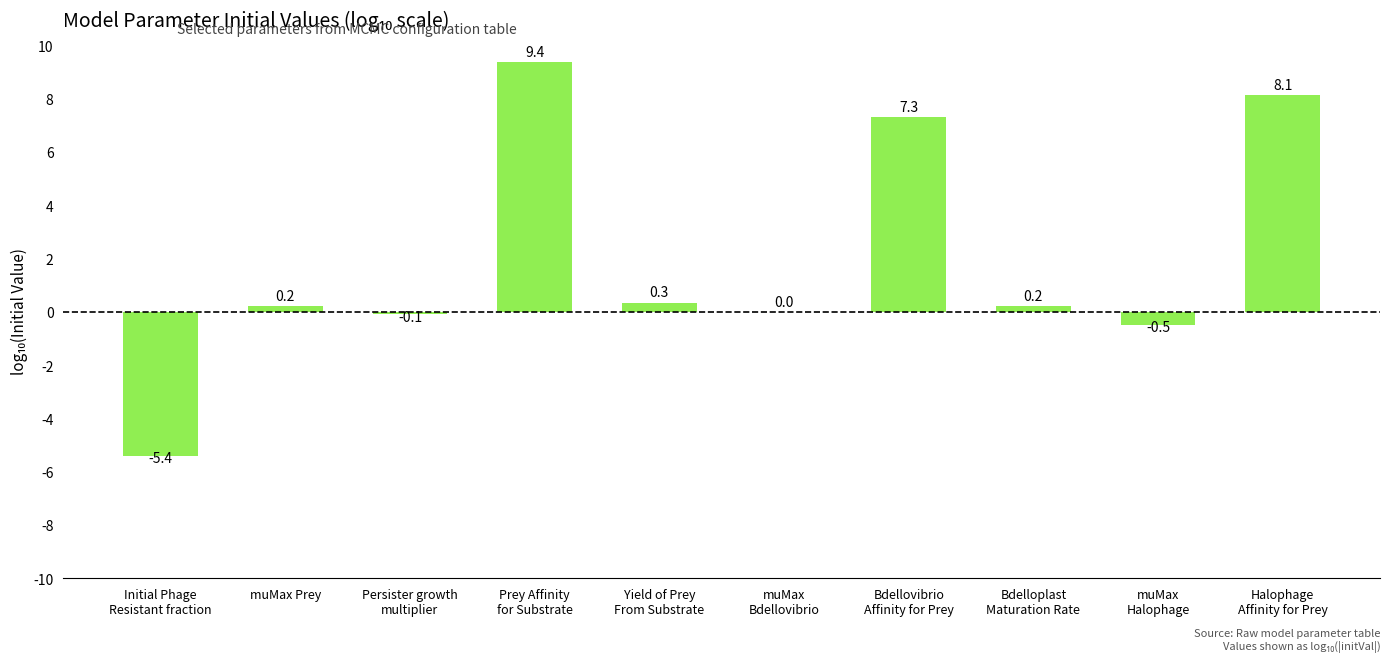

What is the maximum value shown in the chart?

9.4